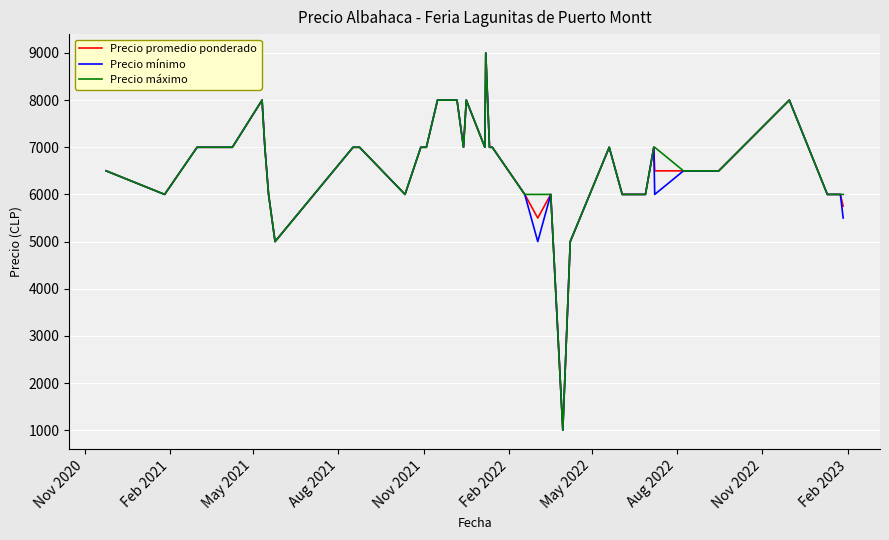

What is the greatest value displayed?

9000